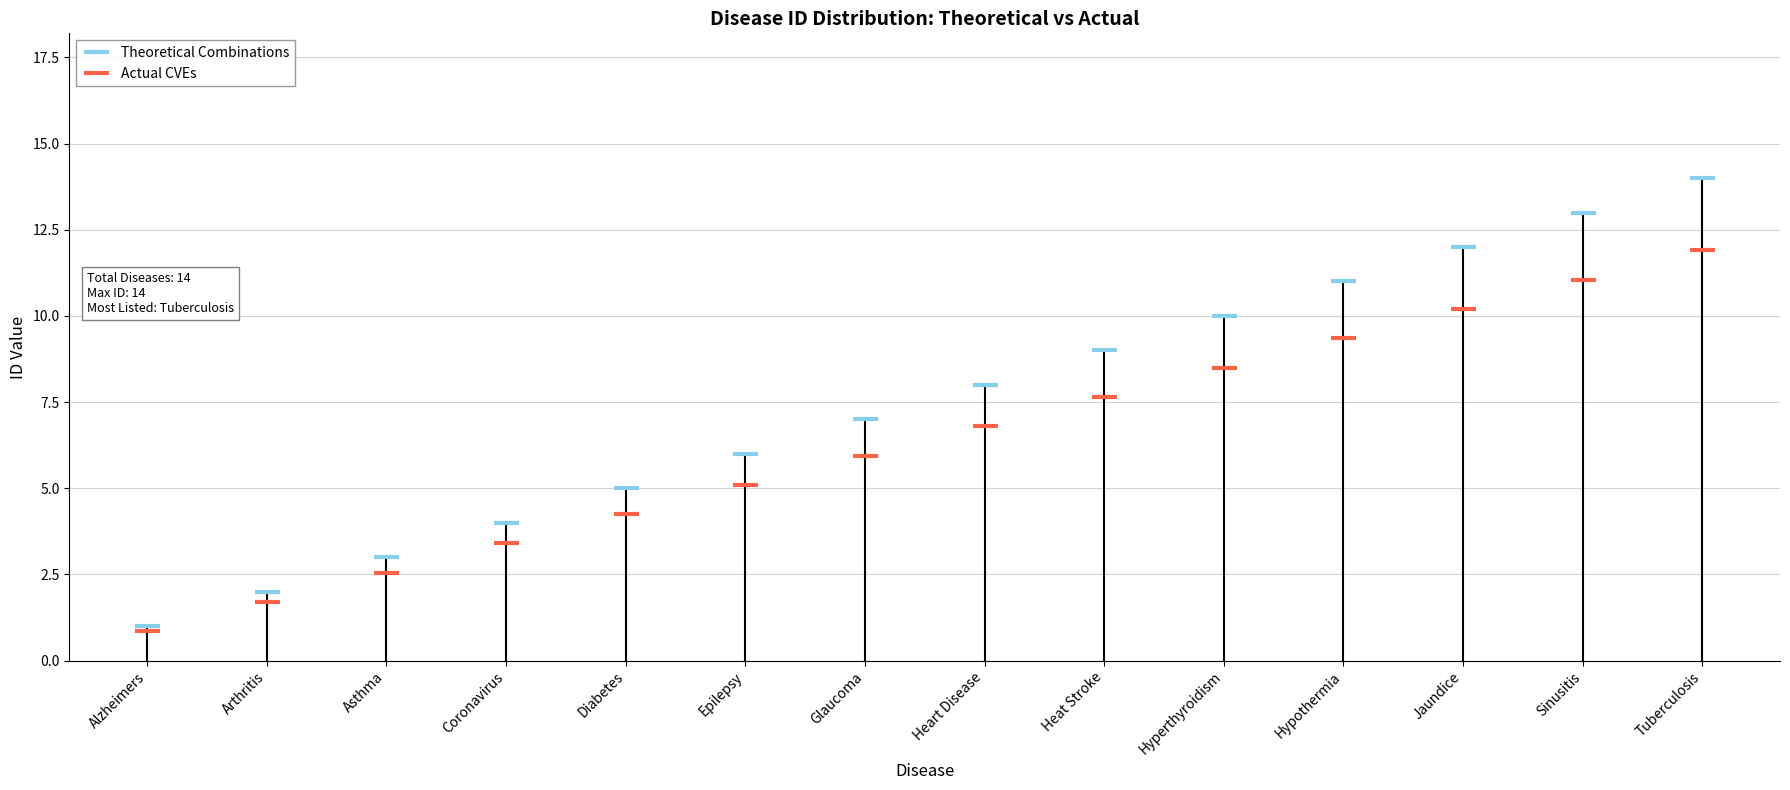

Does the chart display data point markers on the line(s)?

Yes